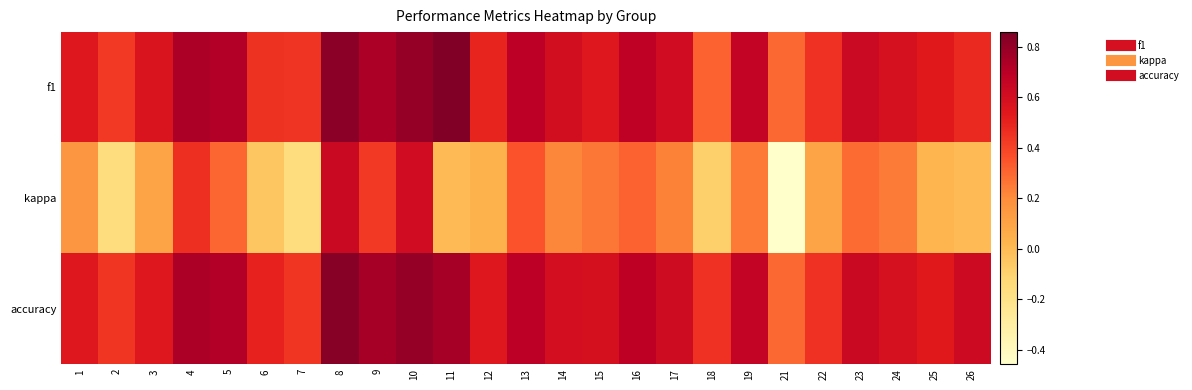

Which series has the largest total across all categories?

accuracy